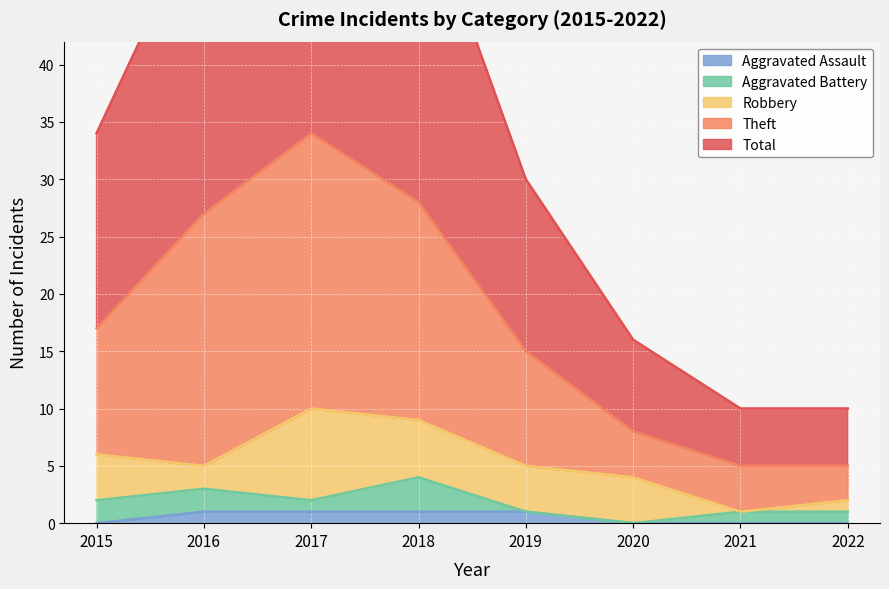

True or false: Theft has more than 0 interior local peaks.

True